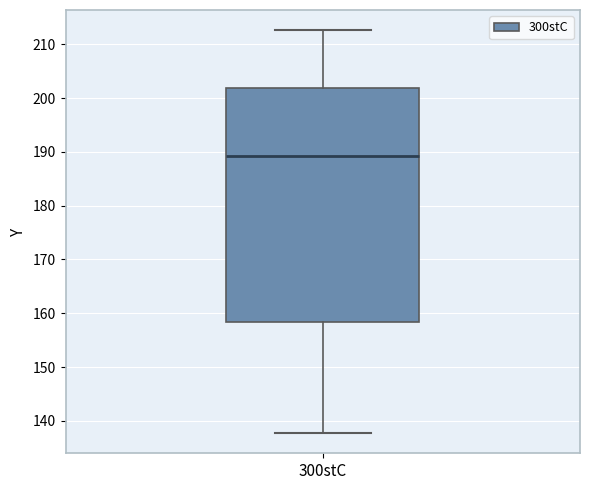

Read this box plot against the y-axis: the position of the median line, the range covered by the box, and the ends of both whiskers. The values are not printed on the chart, so give them approximately, as read against the axis.

median 189, box 158 to 202, whiskers 138 to 213